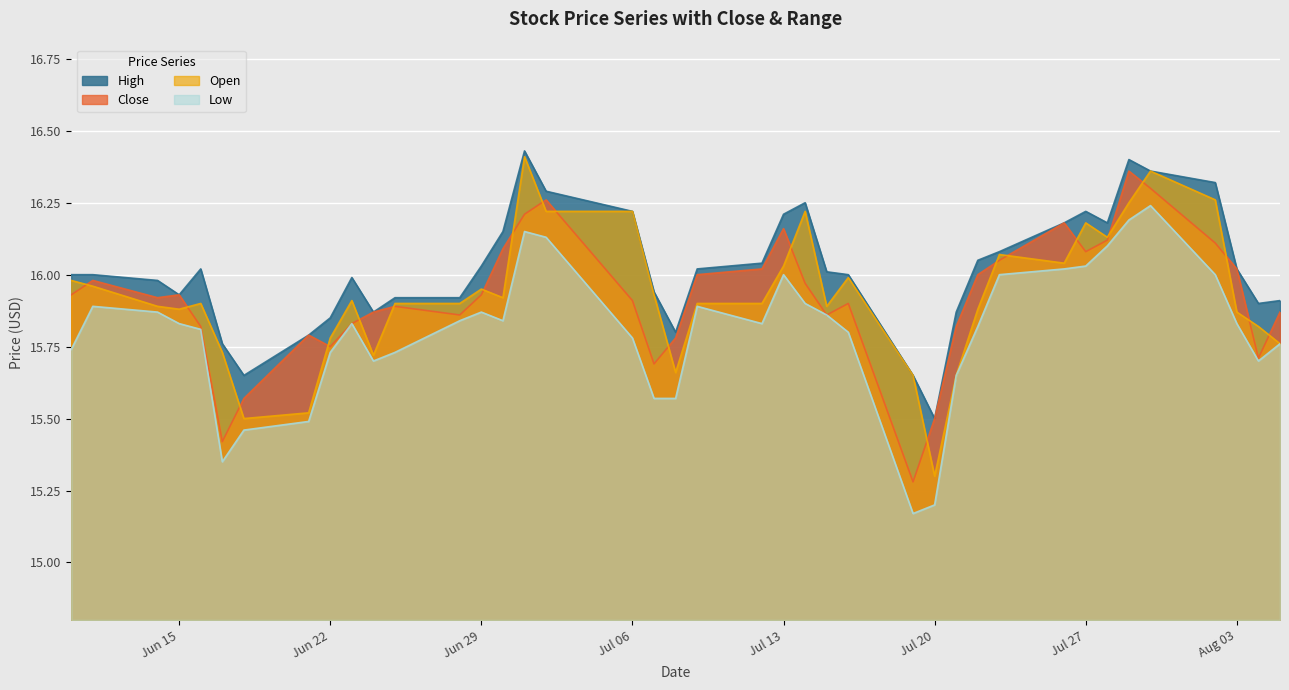

Which series has the widest spread of values?

Open